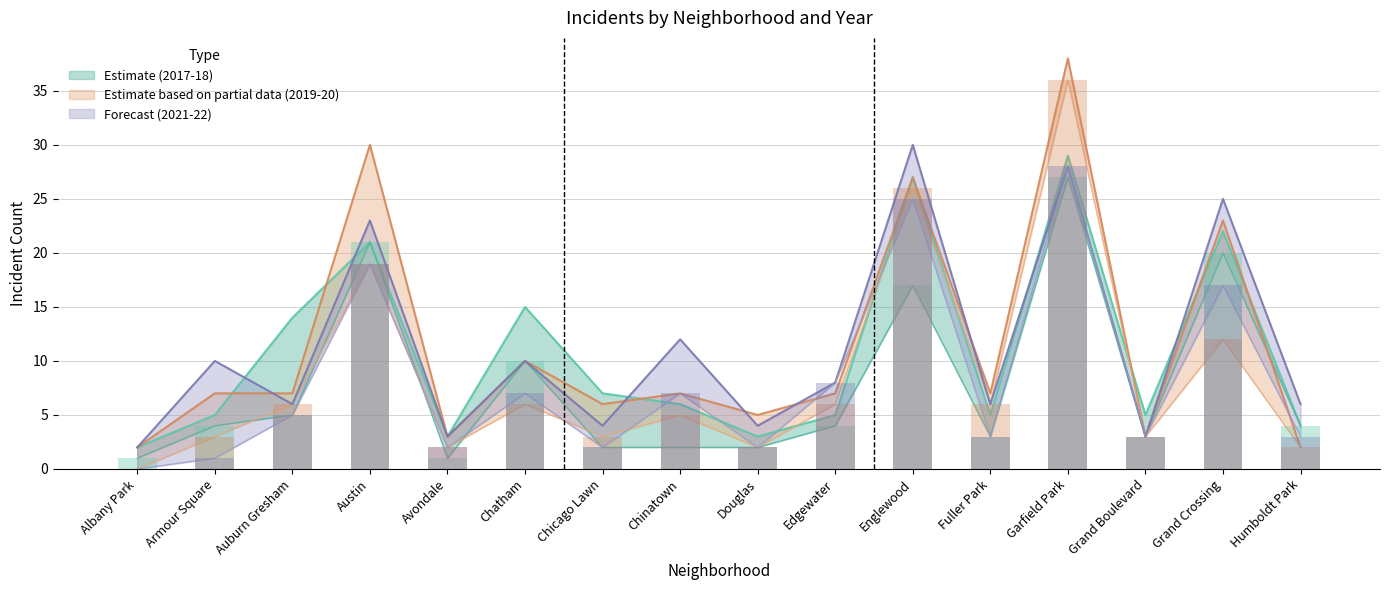

How many groups of bars are there?

16